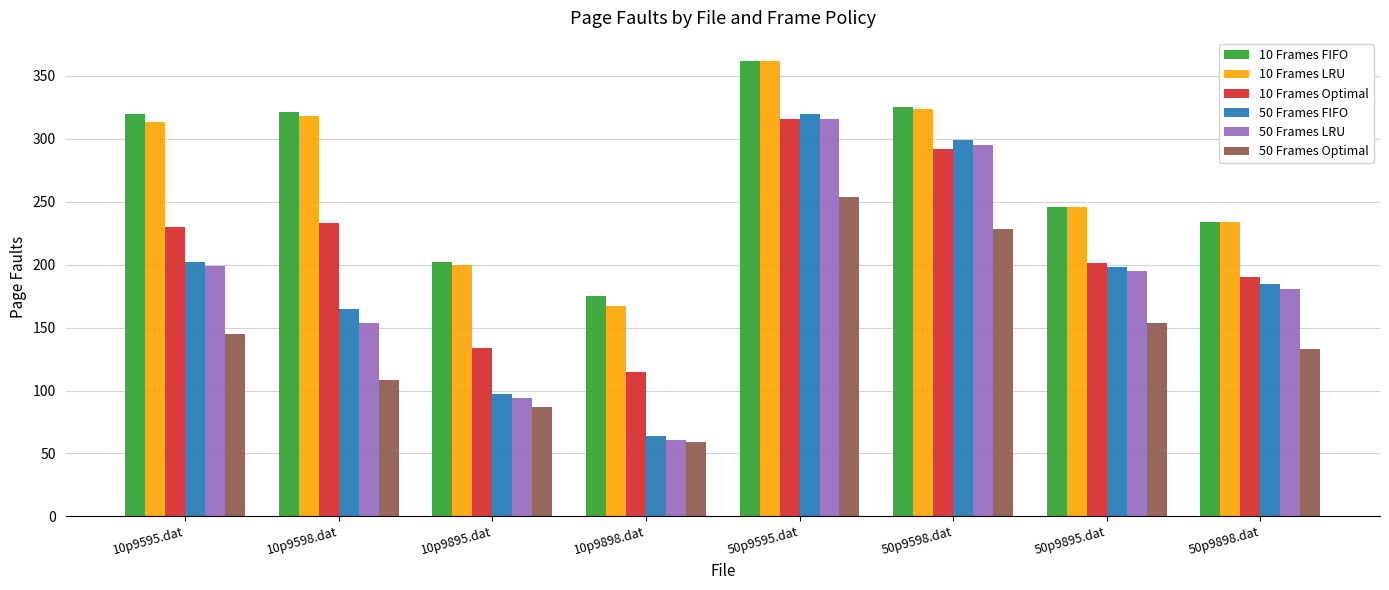

What is the difference between the highest and lowest values at 50p9898.dat?

101